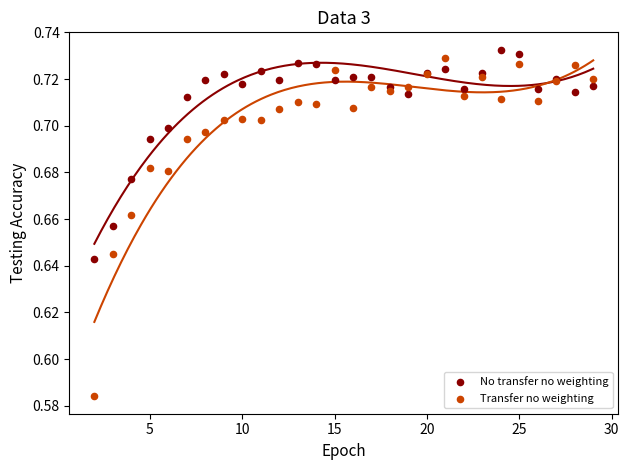

What are all the series names shown in the legend?

No transfer no weighting, Transfer no weighting